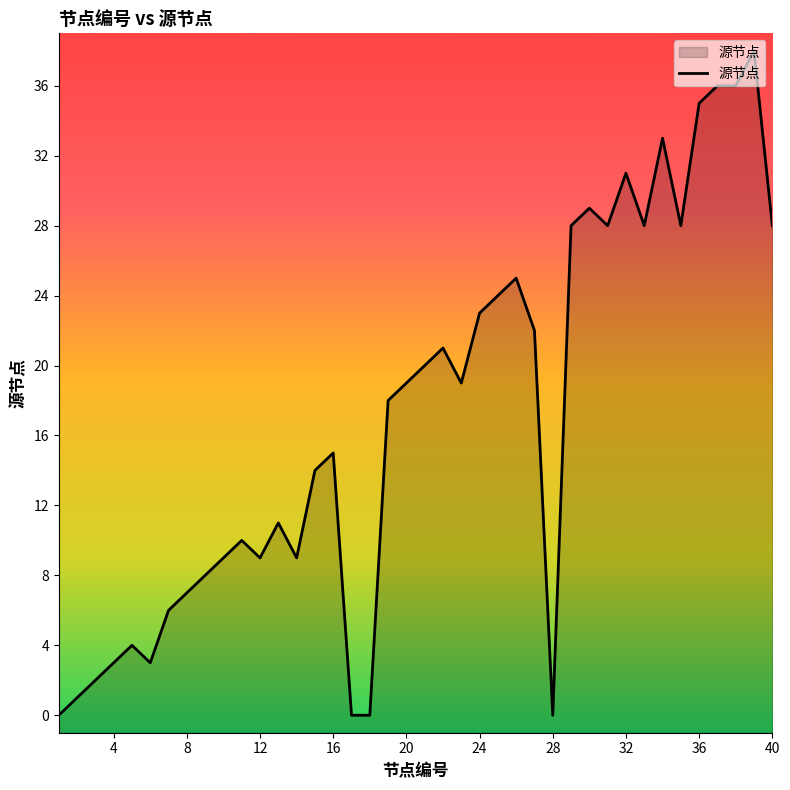

At which label is the value closest to 19?

20